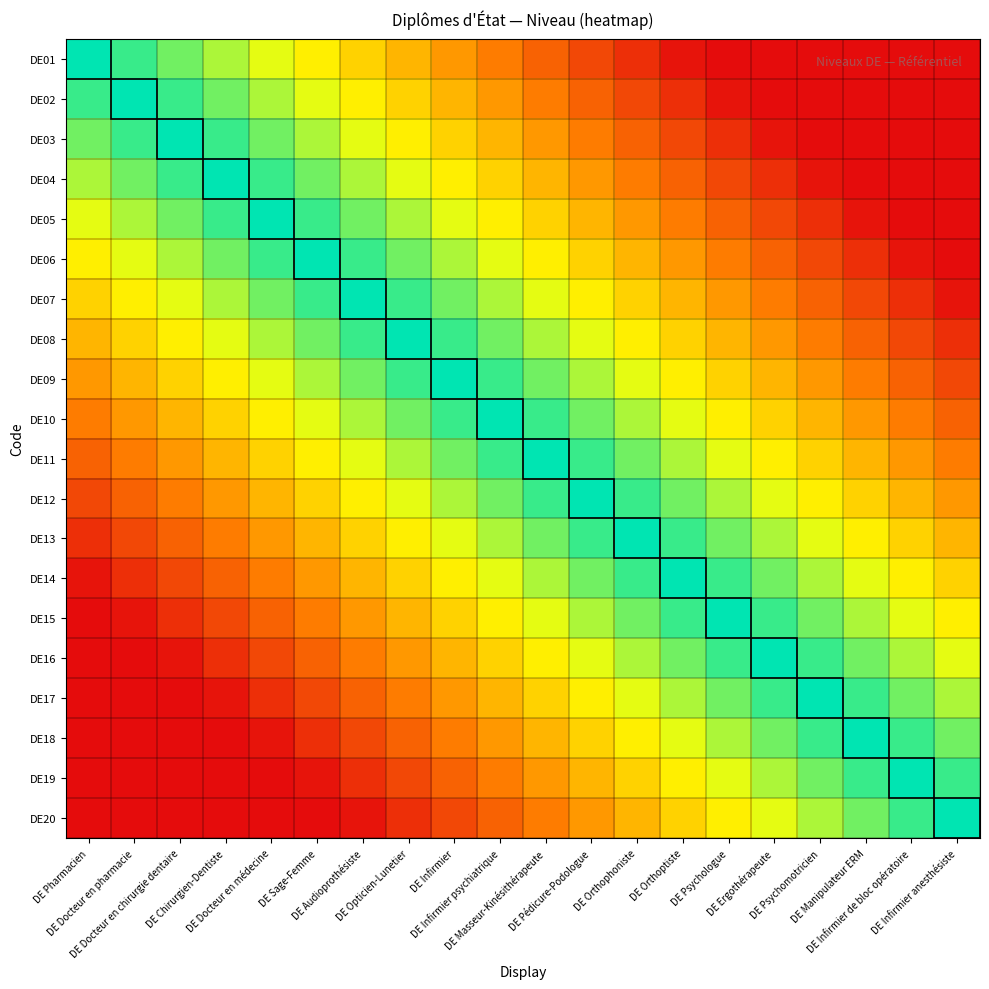

How many data points does each series have?

20